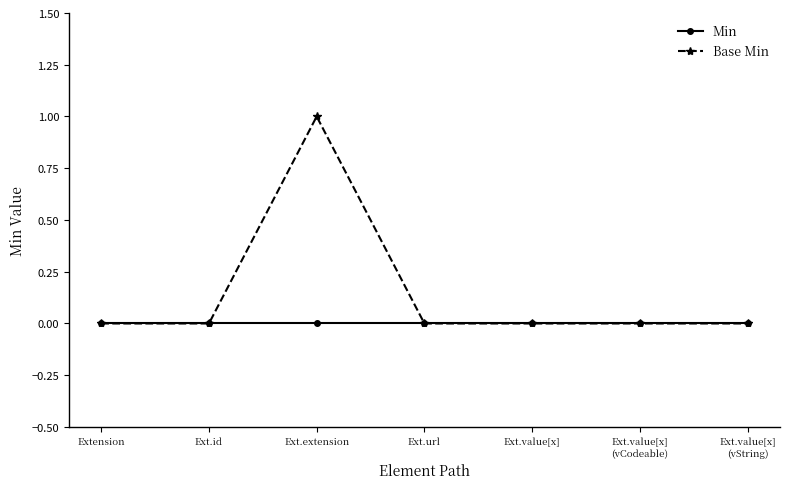

True or false: Min has a value of 0 at Ext.value[x].

True